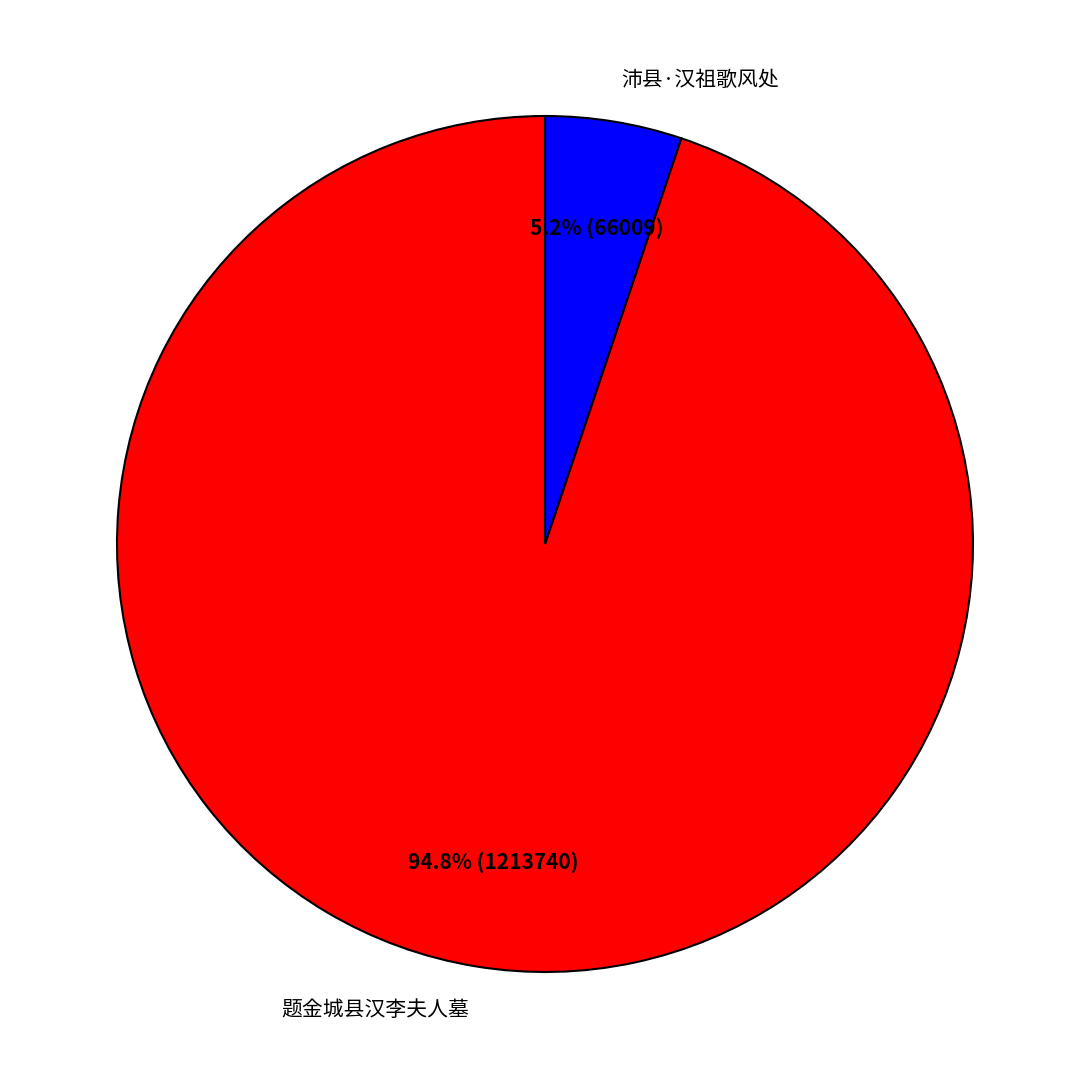

The 沛县·汉祖歌风处 slice represents 1% of the pie. True or false?

False